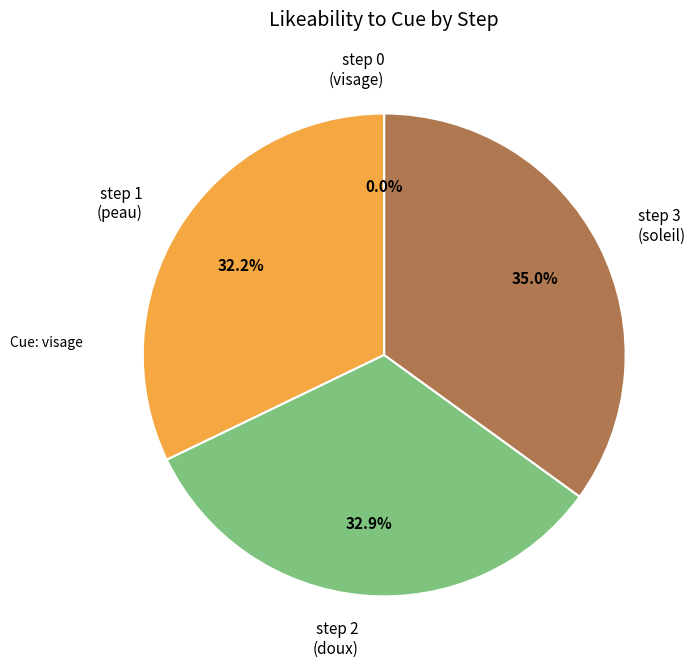

Does any single category account for the majority?

No